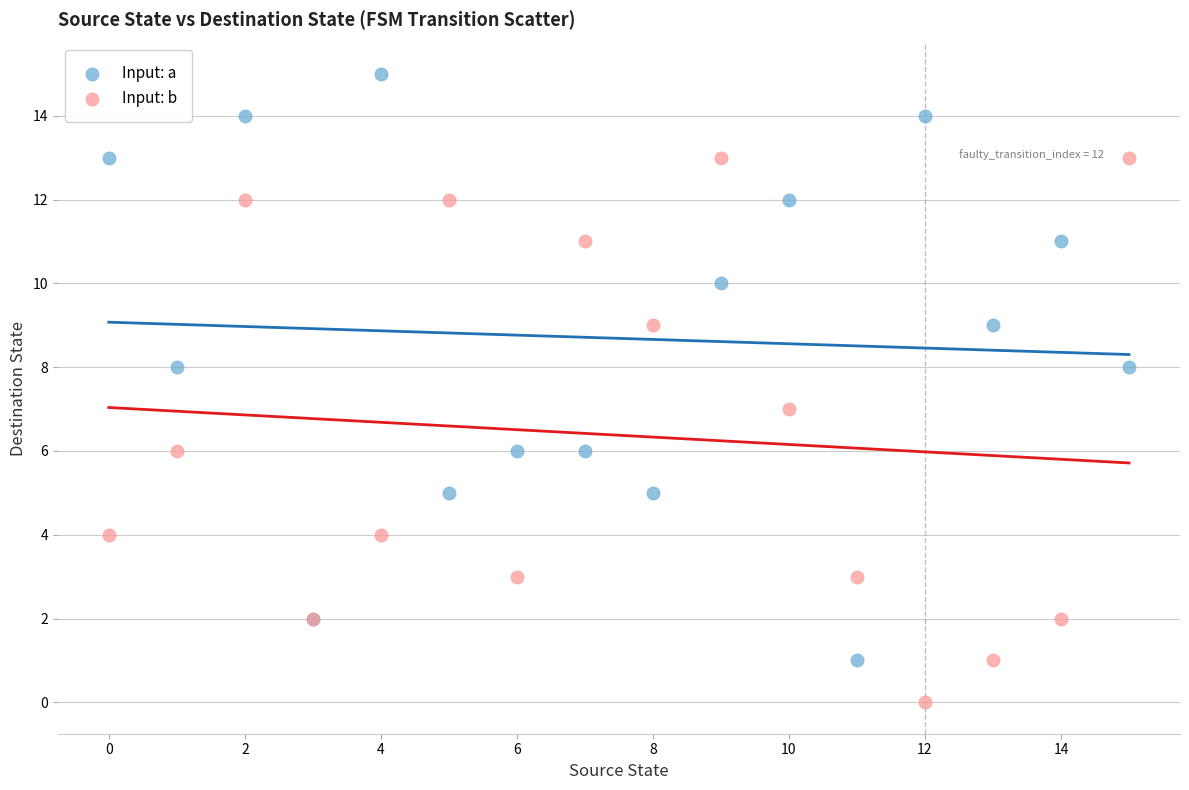

Which series contains the lowest Y value?

Input: b